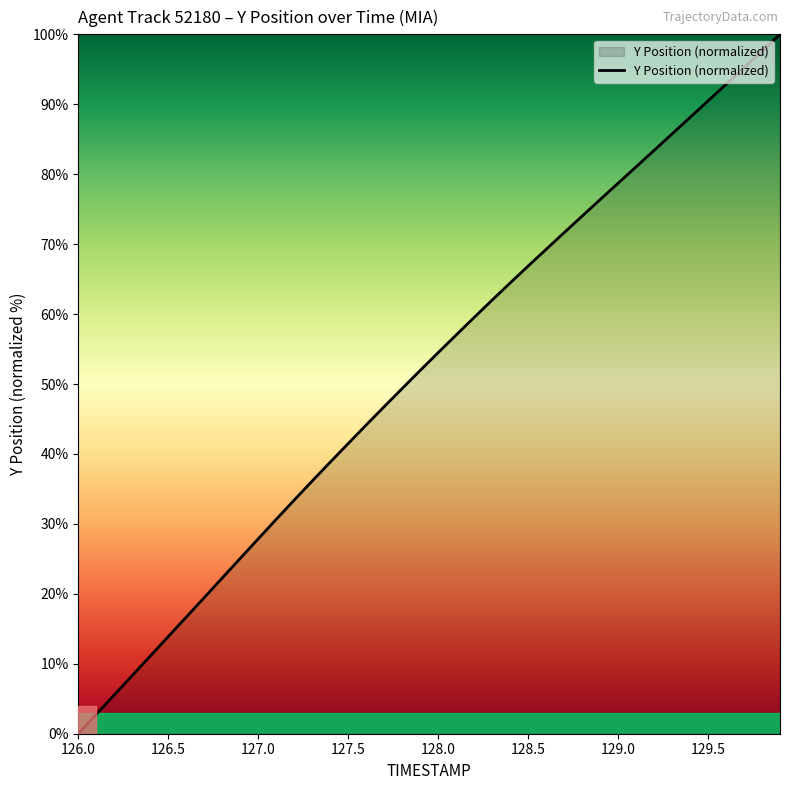

What is the difference between the maximum and minimum values?

100.0